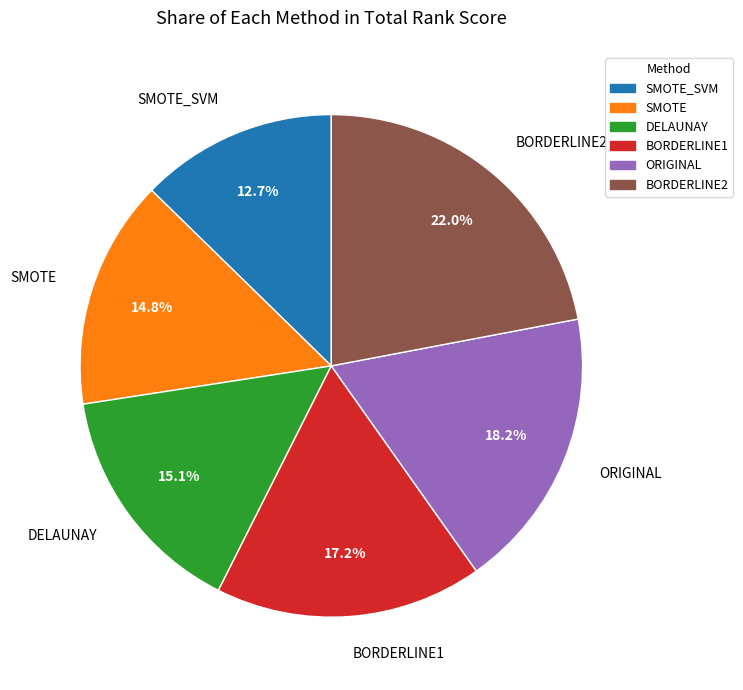

Is it true that BORDERLINE1 is 7% of the pie?

False